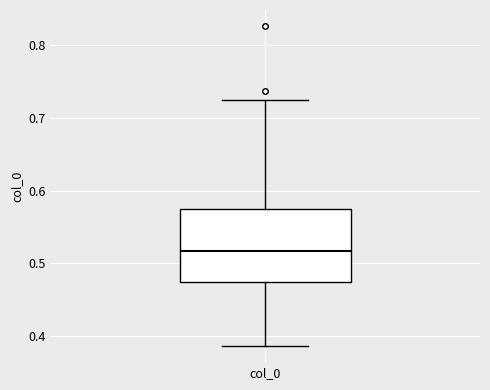

Where is the lower edge of the box for col_0 on the y-axis? The values are not printed on the chart, so give them approximately, as read against the axis.

0.47